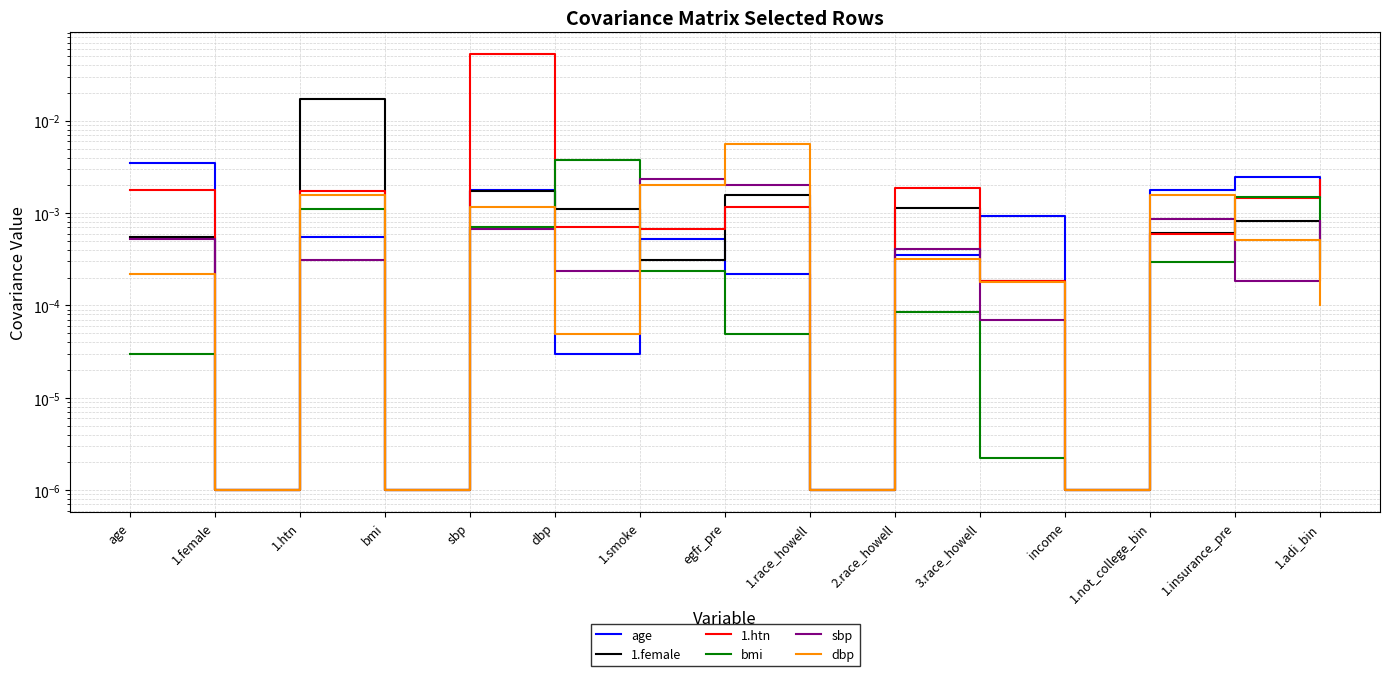

Is it true that dbp equals 0.0 at 1.female?

True